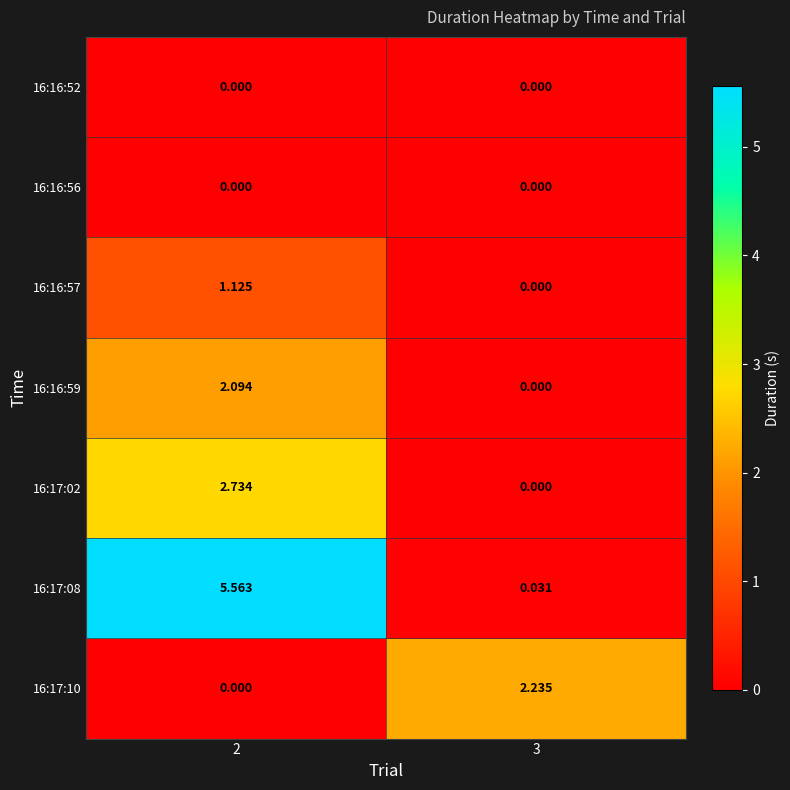

How many distinct data groups are displayed?

7